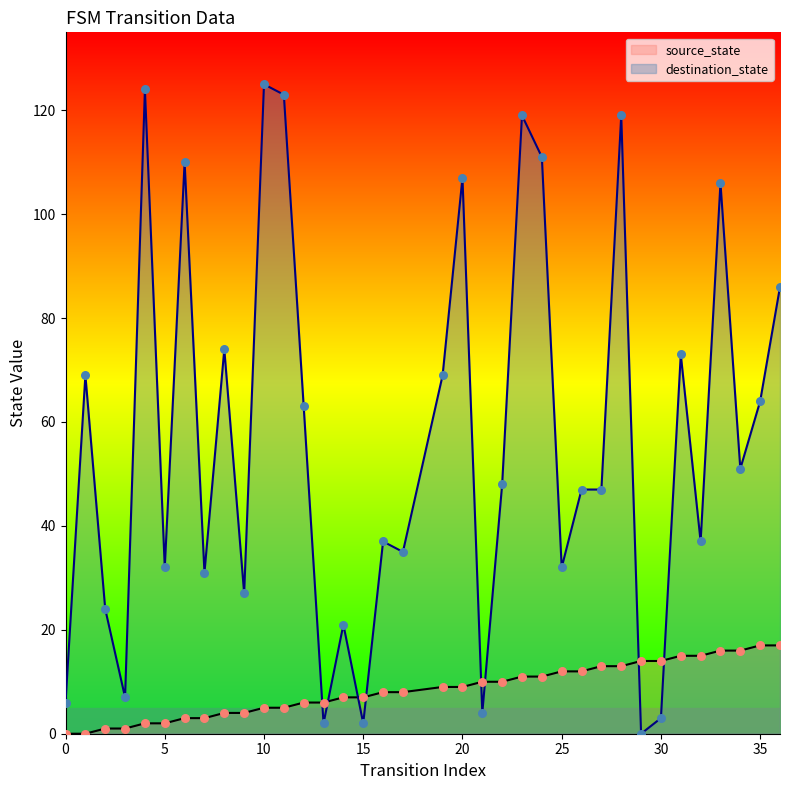

Which series has the widest spread of Y values?

destination_state